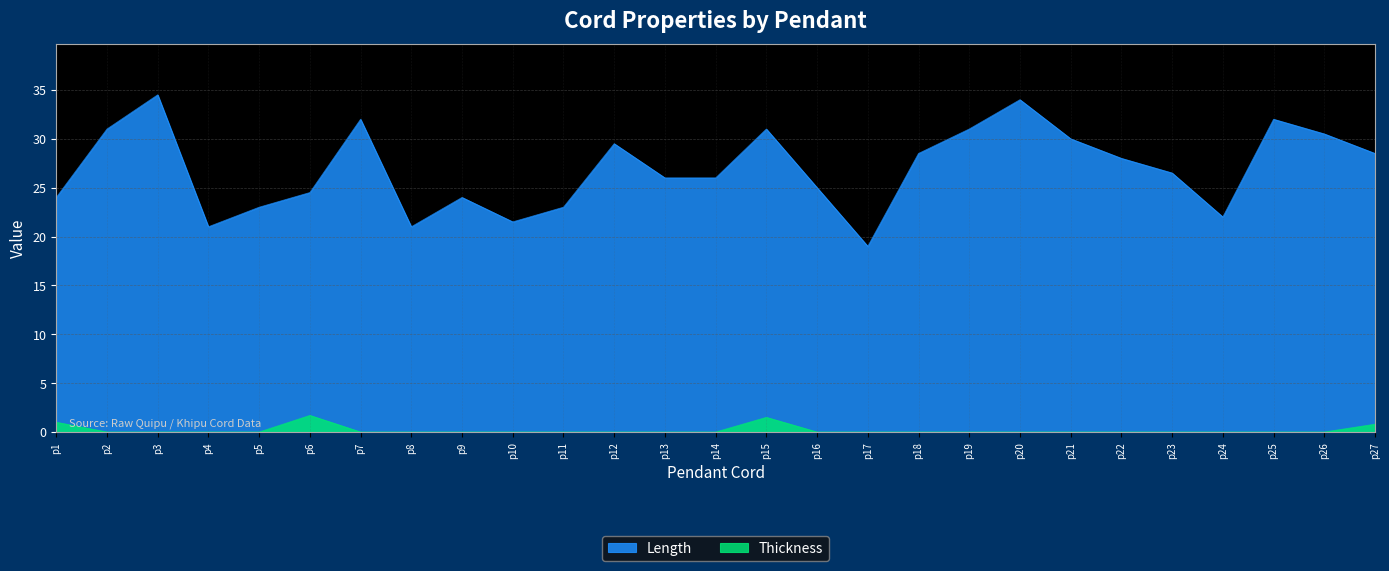

True or false: Thickness and Length intersect in this chart.

False